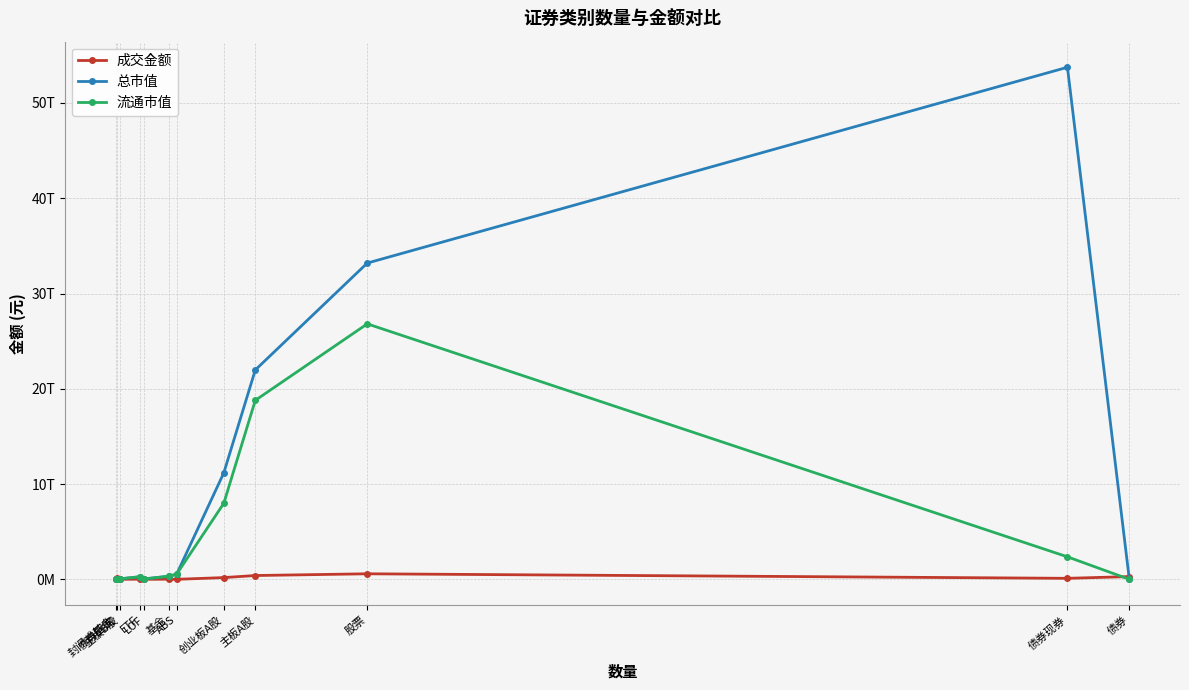

Reading right to left, transcribe all the data shown in this chart.

成交金额: 285700685882.0	104887966625.0	580041688523.4	398431387037.5	181498538463.3	517557257.0	14973971508.0	564665523.4	14354550538.7	111763022.7	180295162000.0	763100.4
总市值: 0.0	53745369995773.9	33193787360733.3	21974871123003.3	11167798121351.4	536061377660.3	328221548170.2	42278785720.1	267084363708.0	51118116378.7	0.0	1885475836.2
流通市值: 0.0	2360944098488.5	26812762750834.7	18785467239680.2	7976441972733.9	536061377660.3	316354011803.2	42278785720.1	267084363708.0	50853538420.6	0.0	1885475836.2